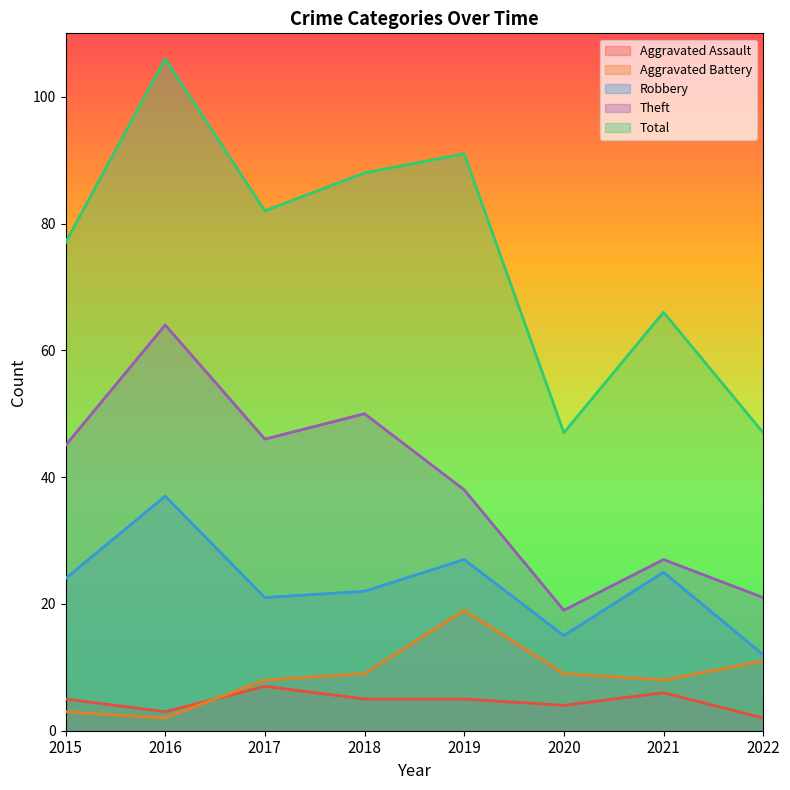

Which series has the largest total across all categories?

Total